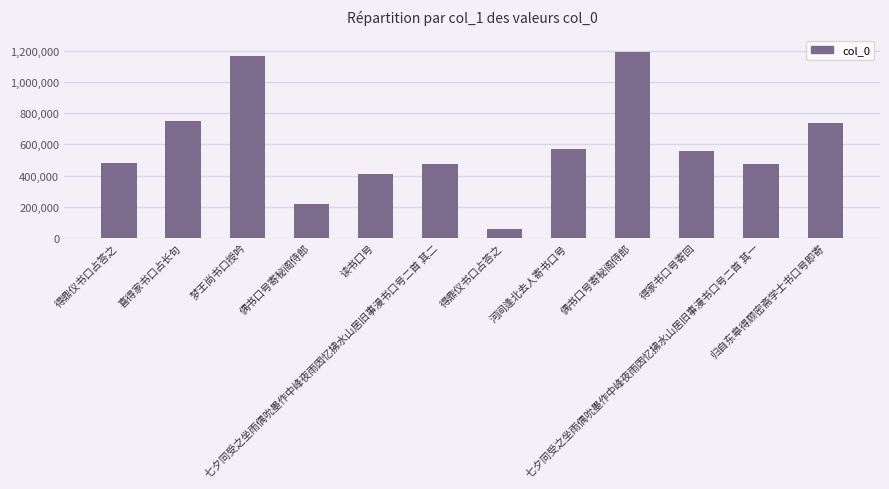

How many bars are there in total?

12